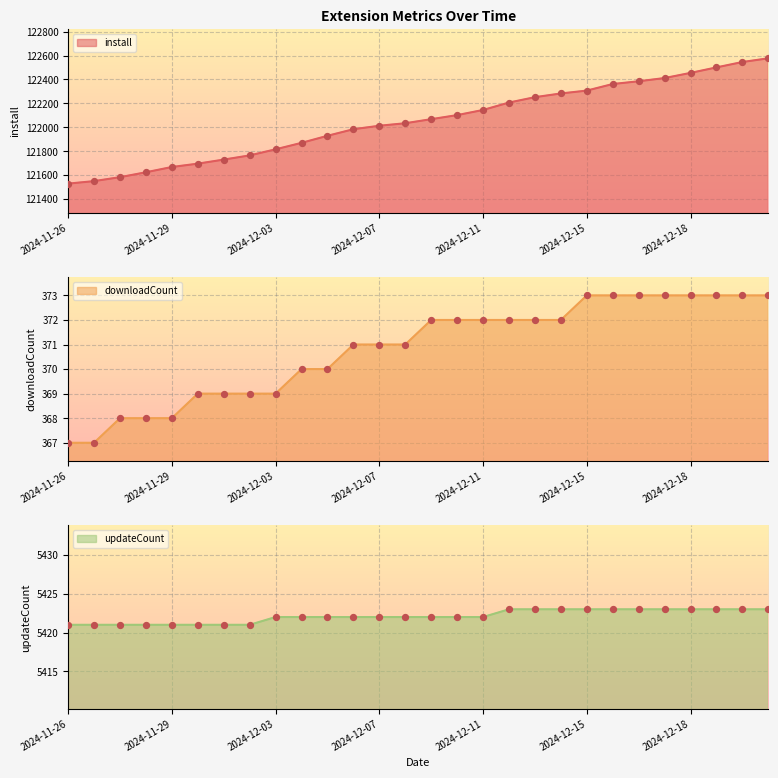

Which series has the largest total across all categories?

install